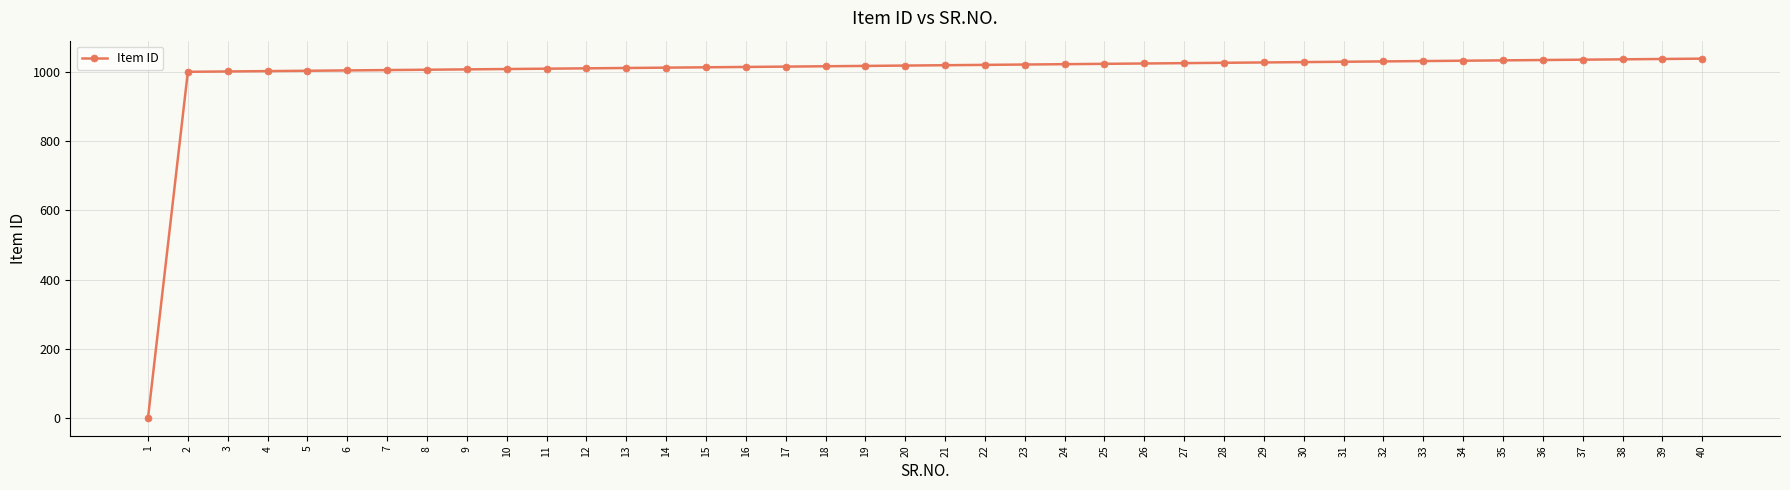

What is the value of the 27th point from the left?

1025